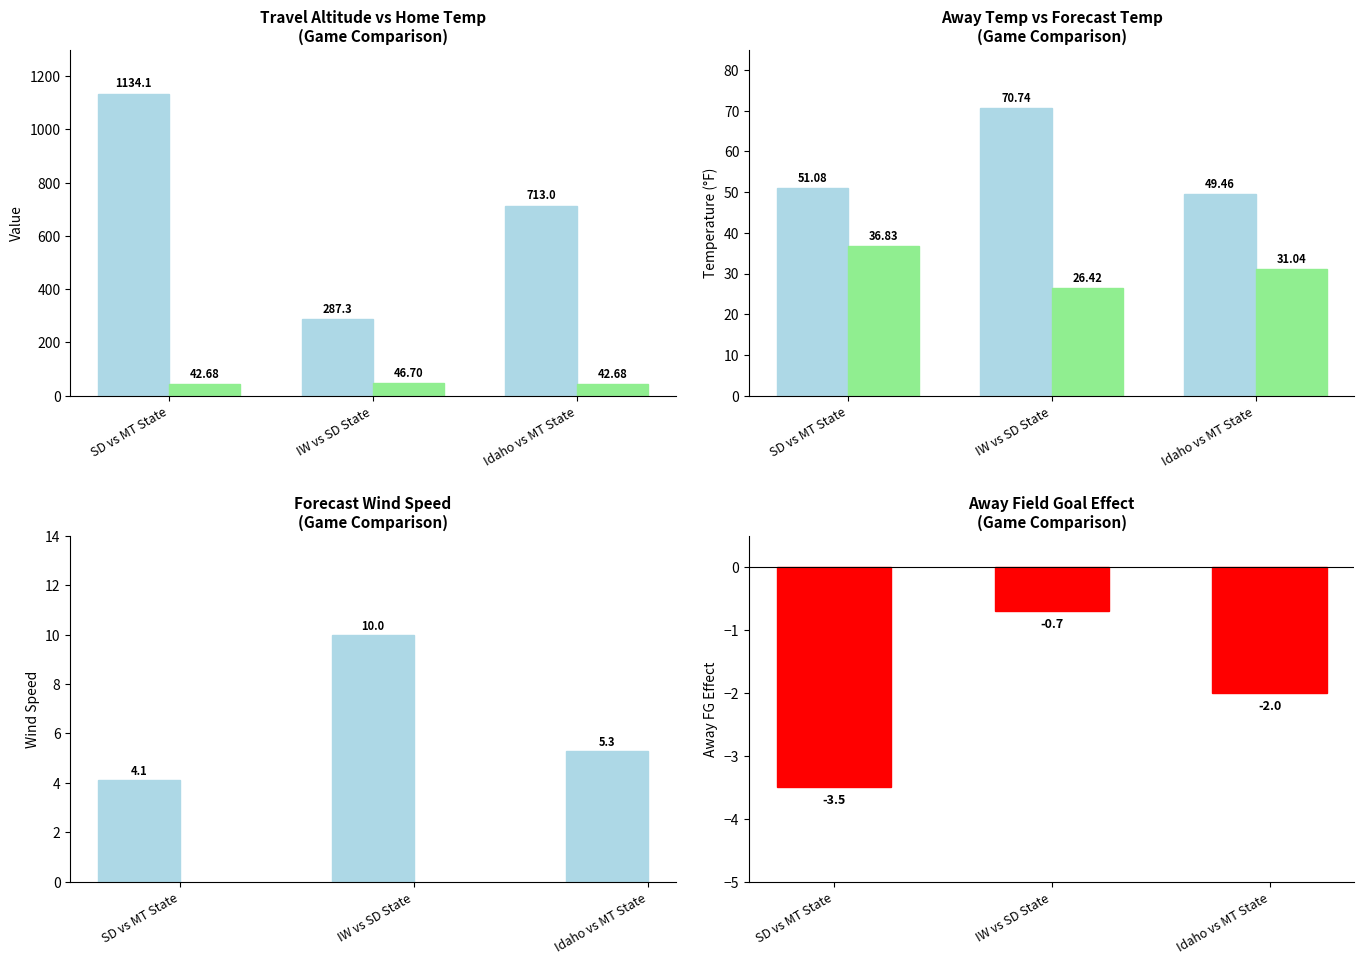

Is it true that travel_alt equals 171.9 at IW vs SD State?

False